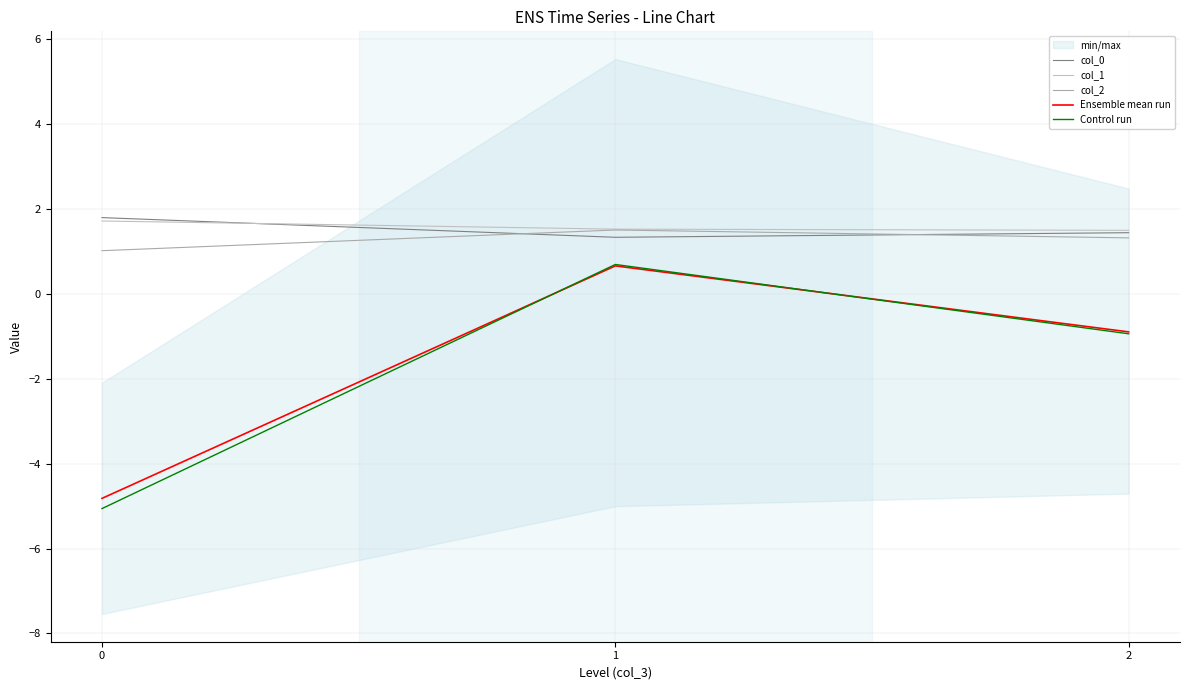

Reading right to left, transcribe all the data shown in this chart.

col_0: 2=1.4	1=1.3	0=1.8
col_1: 2=1.5	1=1.5	0=1.7
col_2: 2=1.3	1=1.5	0=1.0
Ensemble mean run: 2=-0.9	1=0.7	0=-4.8
Control run: 2=-0.9	1=0.7	0=-5.1